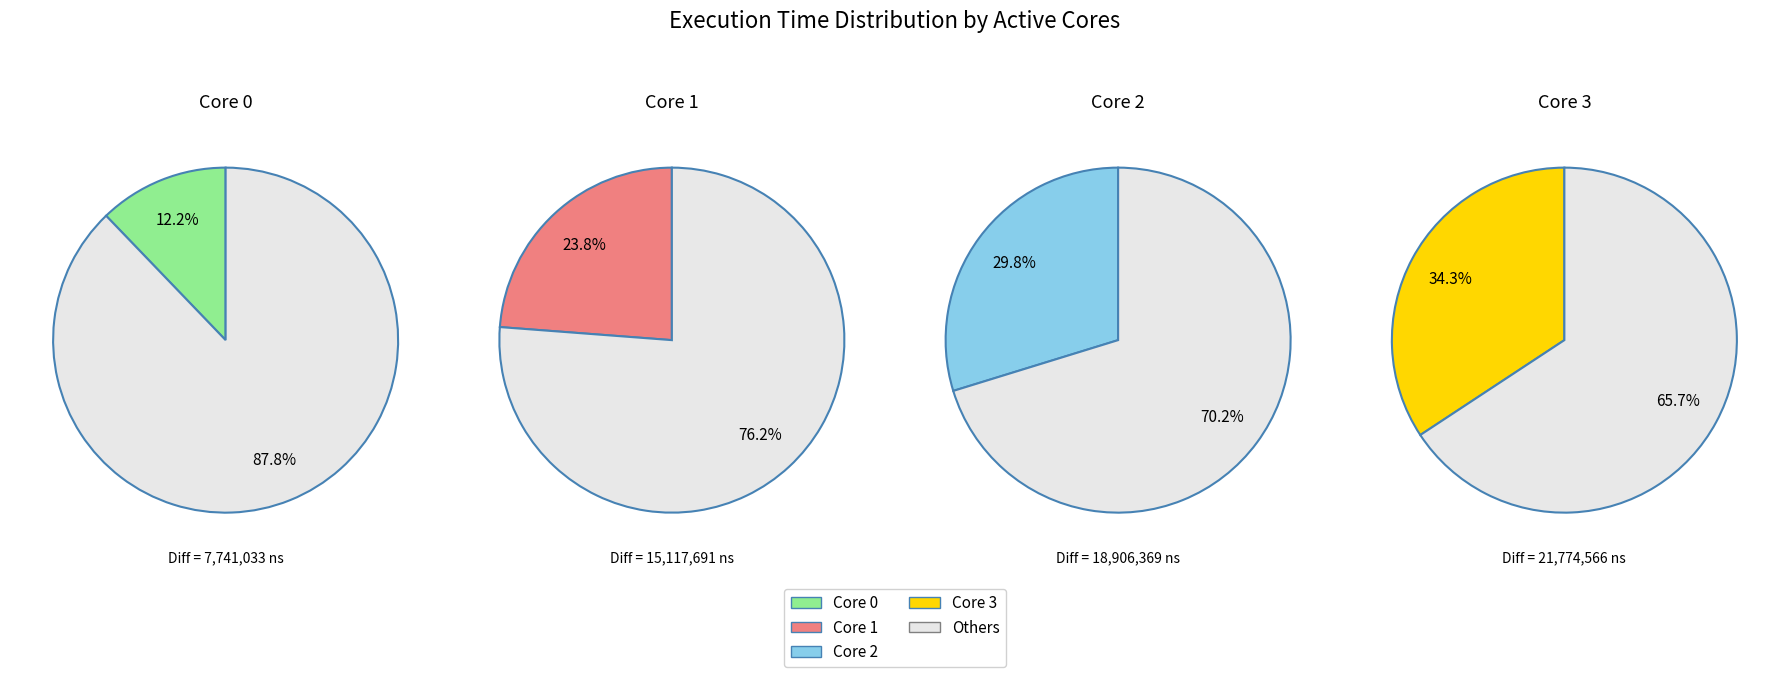

Count the number of slices in the pie.

4